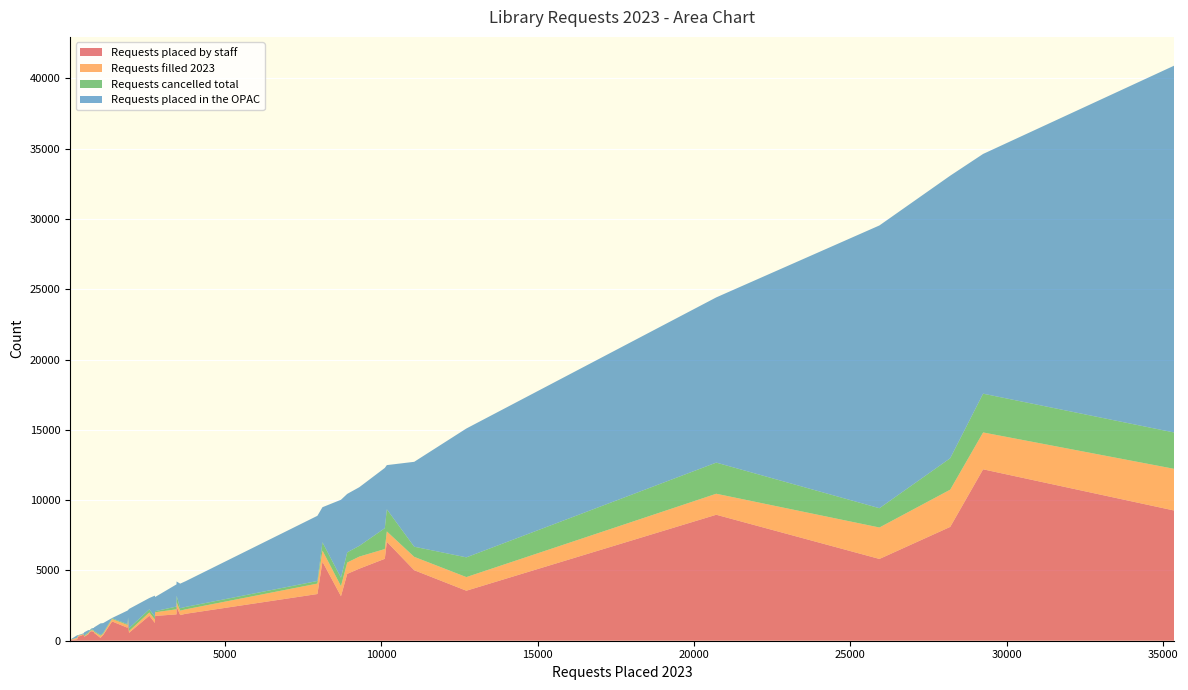

Reading right to left, what are all the values shown in this chart?

Requests placed by staff: 736=678	305=283	1935=562	279=106	10116=5828	3572=1824	20716=8962	3456=2441	8122=5624	10180=7038	1110=412	638=470	7960=3322	820=556	3742=1914	2762=1266	35360=9262	12724=3558	504=282	8914=4756	9300=5126	1022=202	11056=5016	670=591	1906=1376	2586=1780	2770=1764	1394=1372	49=49	808=634	1888=924	3454=1874	29250=12194	482=426	28198=8098	8714=3168	25934=5818
Requests filled 2023: 736=71	305=71	1935=125	279=93	10116=695	3572=318	20716=1494	3456=304	8122=791	10180=739	1110=78	638=68	7960=742	820=75	3742=316	2762=242	35360=2966	12724=969	504=35	8914=805	9300=859	1022=153	11056=951	670=48	1906=92	2586=231	2770=259	1394=172	49=16	808=72	1888=199	3454=362	29250=2623	482=31	28198=2648	8714=718	25934=2237
Requests cancelled total: 736=69	305=19	1935=200	279=21	10116=1482	3572=171	20716=2215	3456=456	8122=585	10180=1574	1110=67	638=54	7960=185	820=56	3742=173	2762=204	35360=2585	12724=1404	504=62	8914=726	9300=762	1022=57	11056=721	670=28	1906=183	2586=222	2770=80	1394=53	49=4	808=32	1888=59	3454=193	29250=2757	482=13	28198=2237	8714=596	25934=1372
Requests placed in the OPAC: 736=58	305=22	1935=1373	279=173	10116=4288	3572=1748	20716=11754	3456=1015	8122=2498	10180=3142	1110=698	638=168	7960=4638	820=264	3742=1828	2762=1496	35360=26098	12724=9166	504=222	8914=4158	9300=4174	1022=820	11056=6040	670=79	1906=530	2586=806	2770=1006	1394=22	49=0	808=174	1888=964	3454=1580	29250=17056	482=56	28198=20100	8714=5546	25934=20116